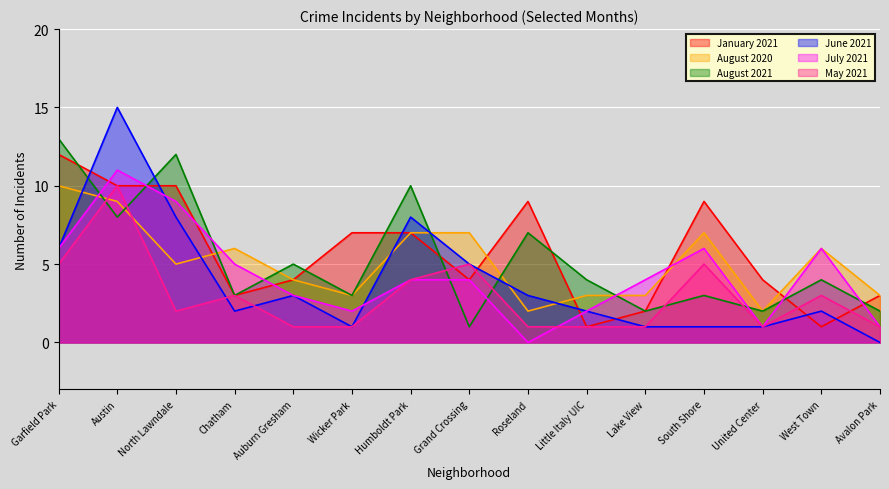

Where is the first local maximum for June 2021?

Austin